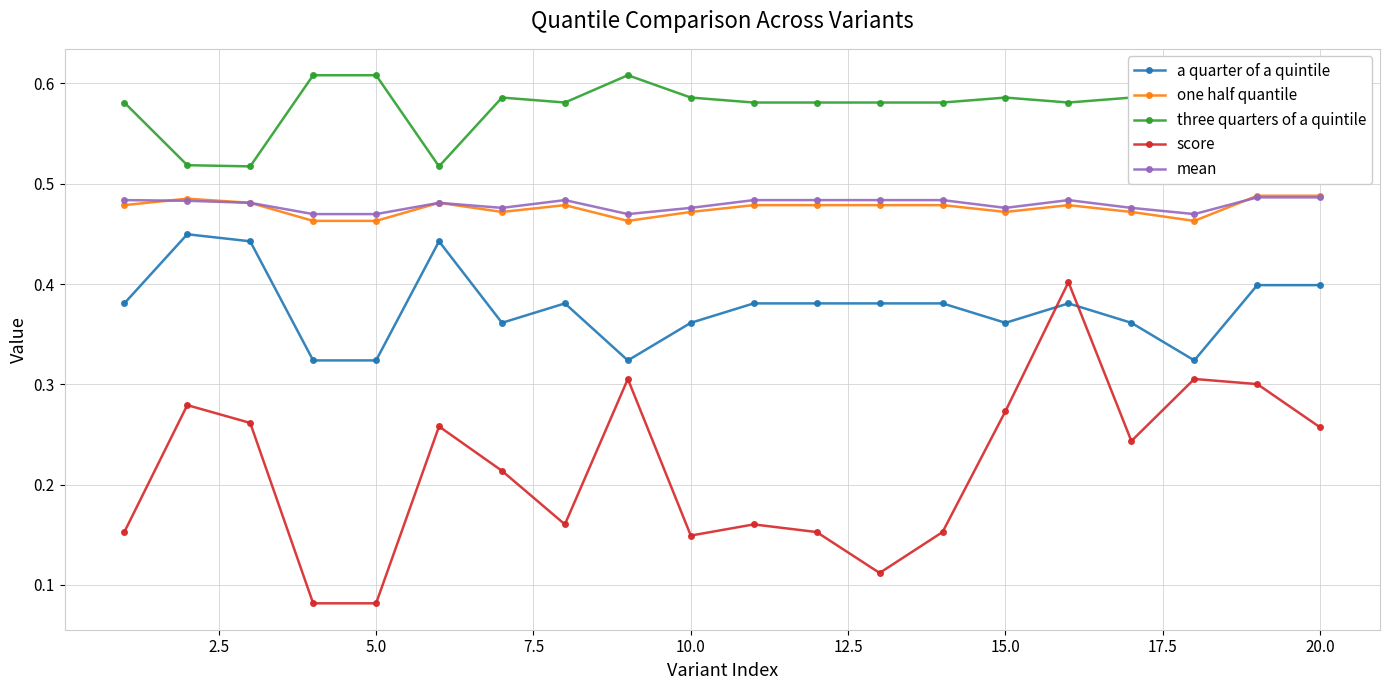

Which series has the largest range (max minus min)?

score